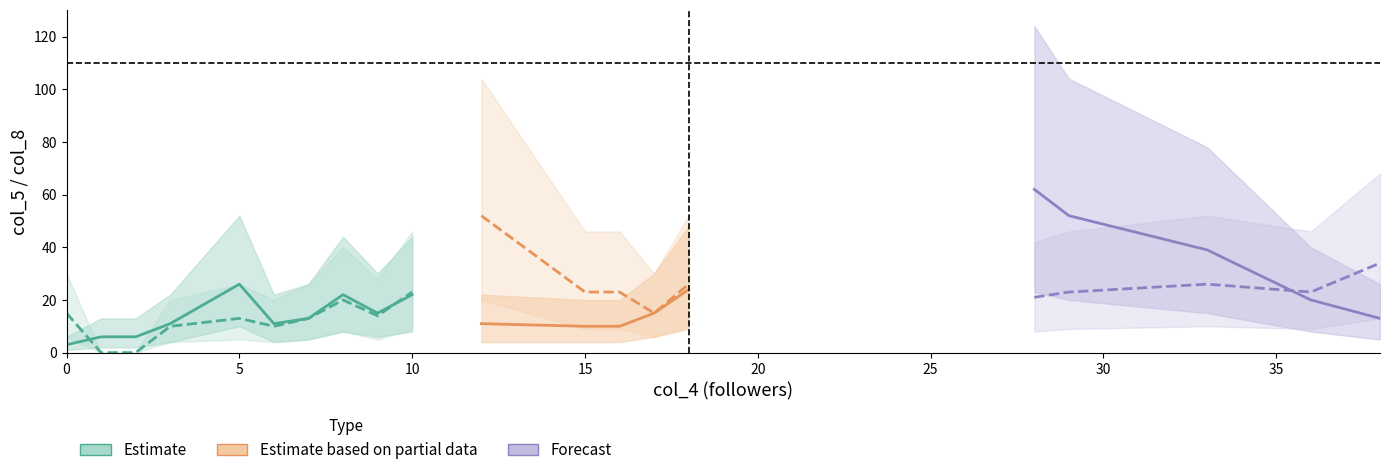

Reading left to right, list all the values displayed in this chart.

col_5_main: 0=3	1=6	2=6	3=11	5=26	6=11	7=13	8=22	9=15	10=22	12=11	15=10	16=10	17=15	18=24	28=62	29=52	33=39	36=20	38=13
col_5_upper: 0=6	1=13	2=13	3=22	5=52	6=22	7=26	8=44	9=30	10=44	12=22	15=20	16=20	17=30	18=48	28=124	29=104	33=78	36=40	38=26
col_5_lower: 0=1	1=2	2=2	3=4	5=10	6=4	7=5	8=8	9=6	10=8	12=4	15=4	16=4	17=6	18=9	28=23	29=20	33=15	36=8	38=5
col_8_main: 0=15	1=0	2=0	3=10	5=13	6=10	7=13	8=20	9=14	10=23	12=52	15=23	16=23	17=15	18=26	28=21	29=23	33=26	36=23	38=34
col_8_upper: 0=30	1=0	2=0	3=20	5=26	6=20	7=26	8=40	9=28	10=46	12=104	15=46	16=46	17=30	18=52	28=42	29=46	33=52	36=46	38=68
col_8_lower: 0=6	1=0	2=0	3=4	5=5	6=4	7=5	8=8	9=5	10=9	12=20	15=9	16=9	17=6	18=10	28=8	29=9	33=10	36=9	38=13